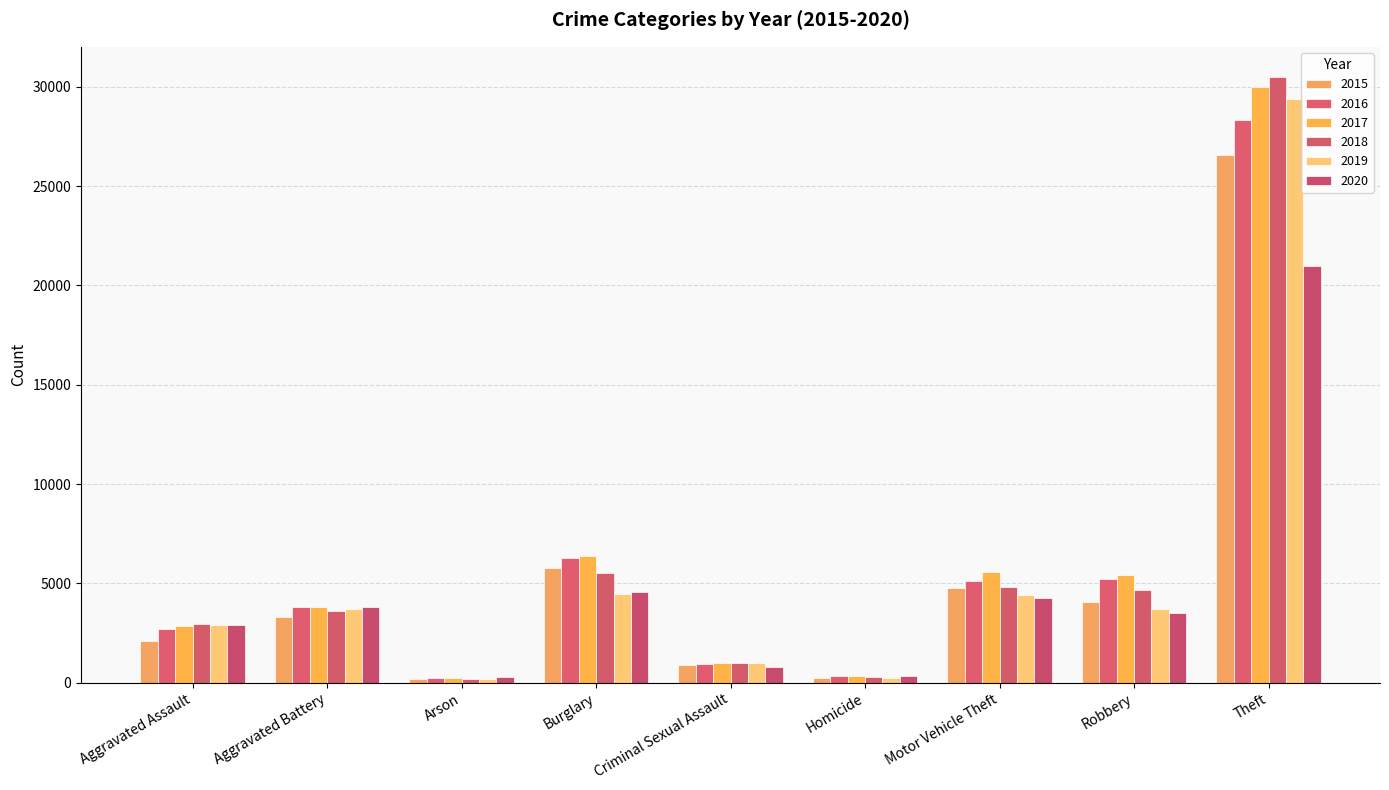

What is the difference between the highest and lowest values at Robbery?

1907